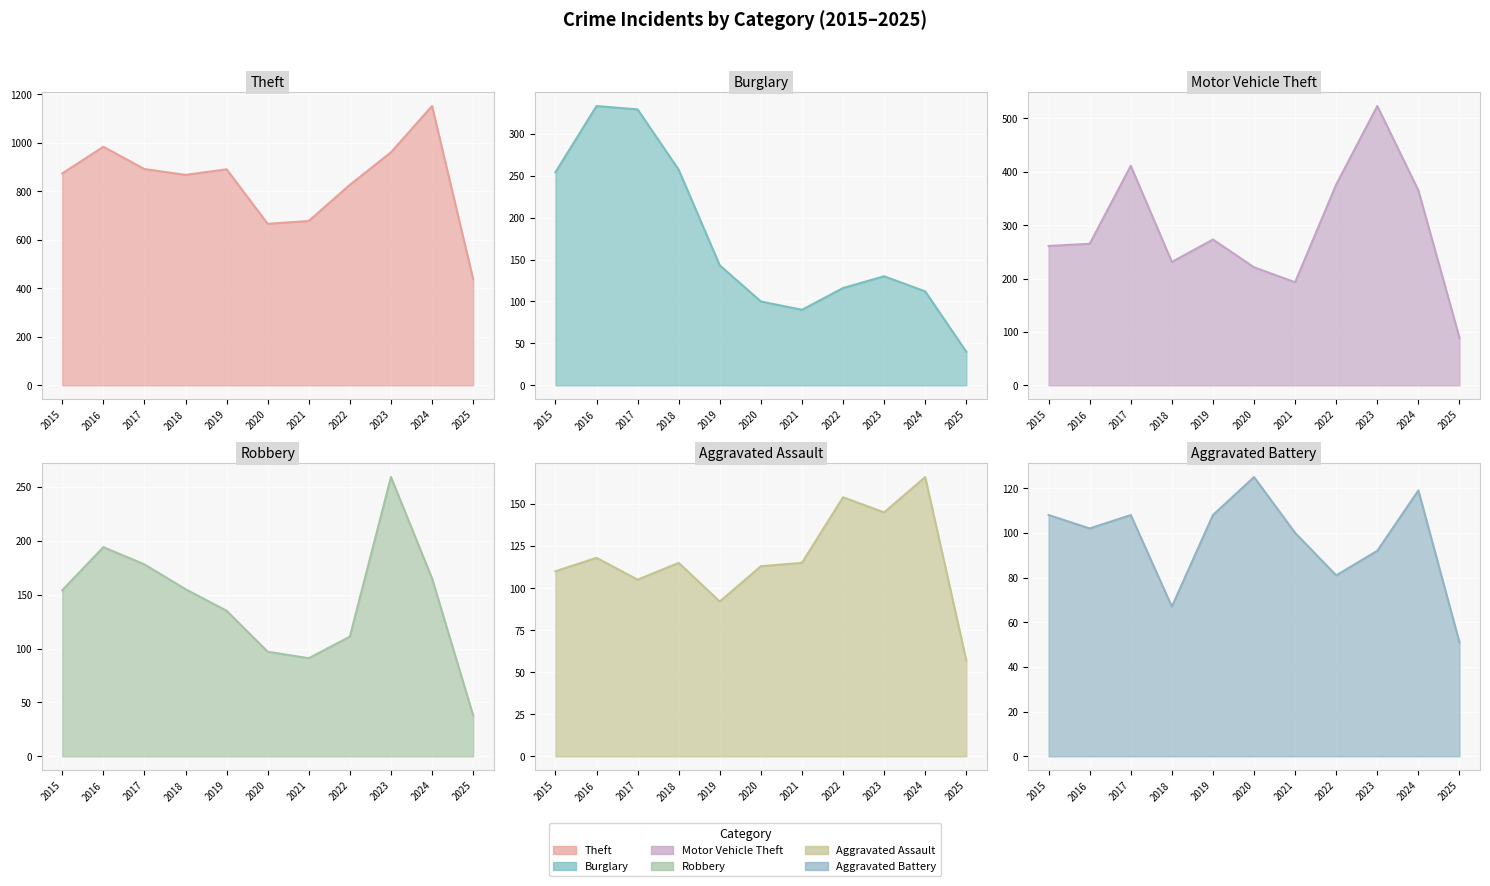

Between 2016 and 2021, which series saw the biggest shift?

Theft